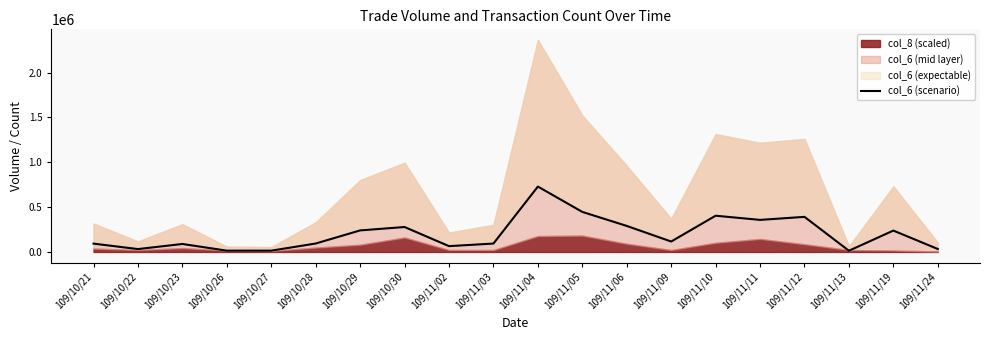

At which category does the chart reach its minimum across all series?

109/11/13